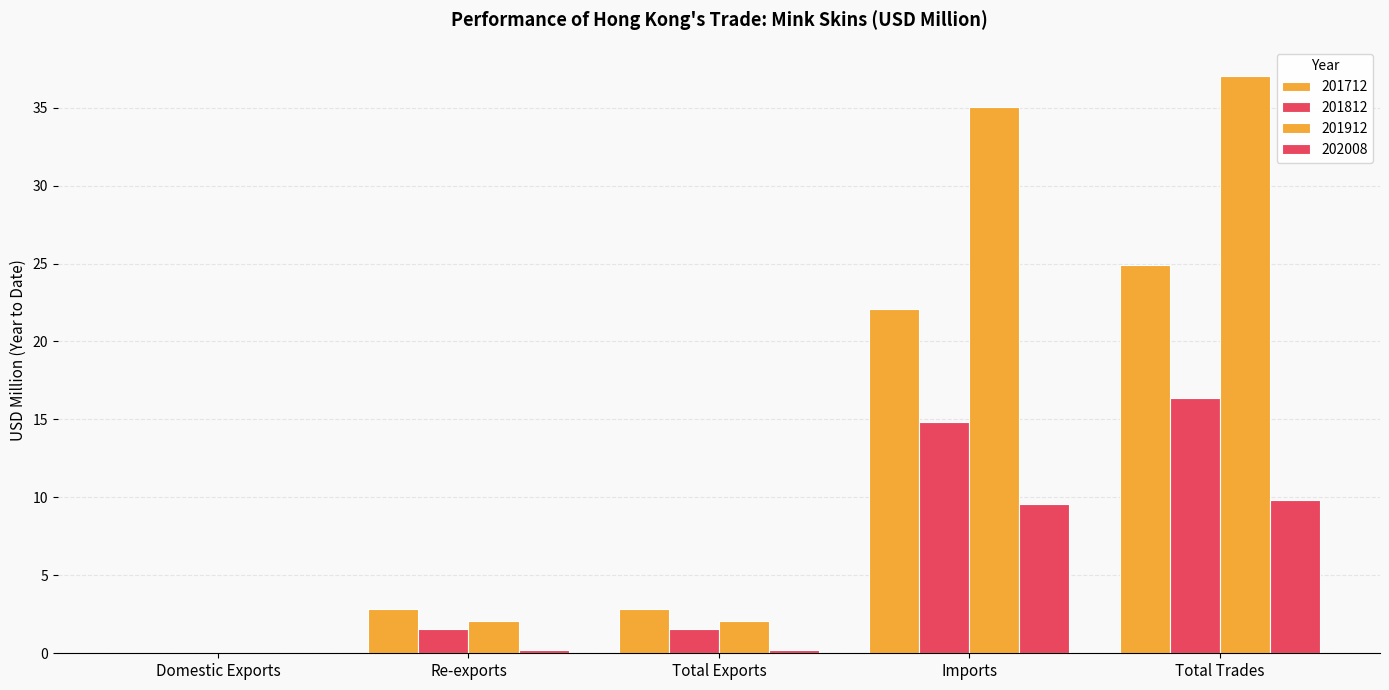

Is the value of 202008 at Imports greater than the value of 201912 at Re-exports?

Yes